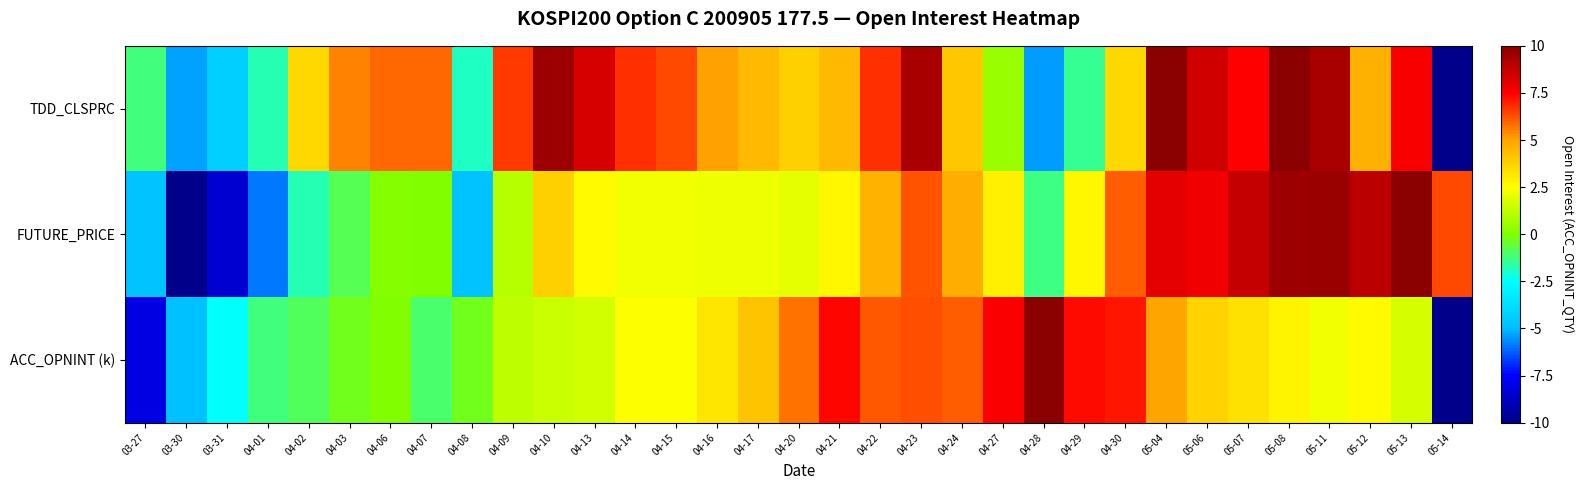

How many categories are shown in the chart?

33